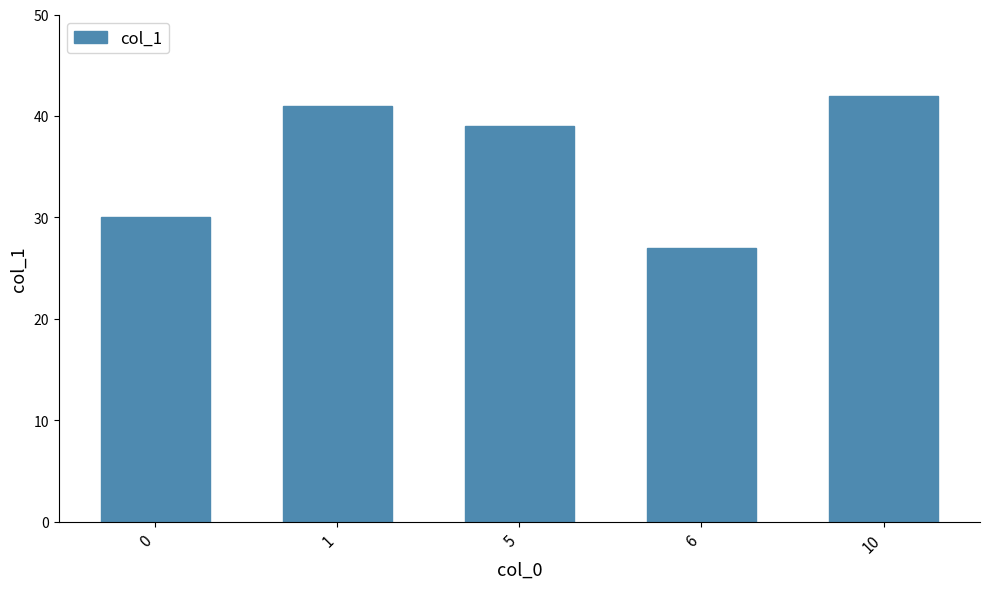

Reading left to right, extract all data points from this chart.

0=30	1=41	5=39	6=27	10=42